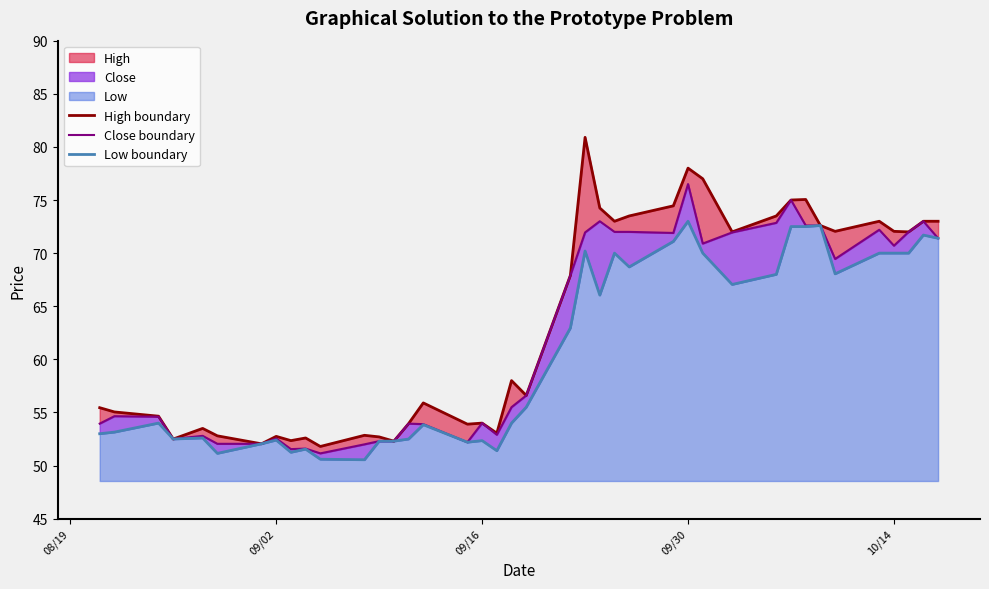

True or false: Close boundary has a value of 72.2 at 15.

False